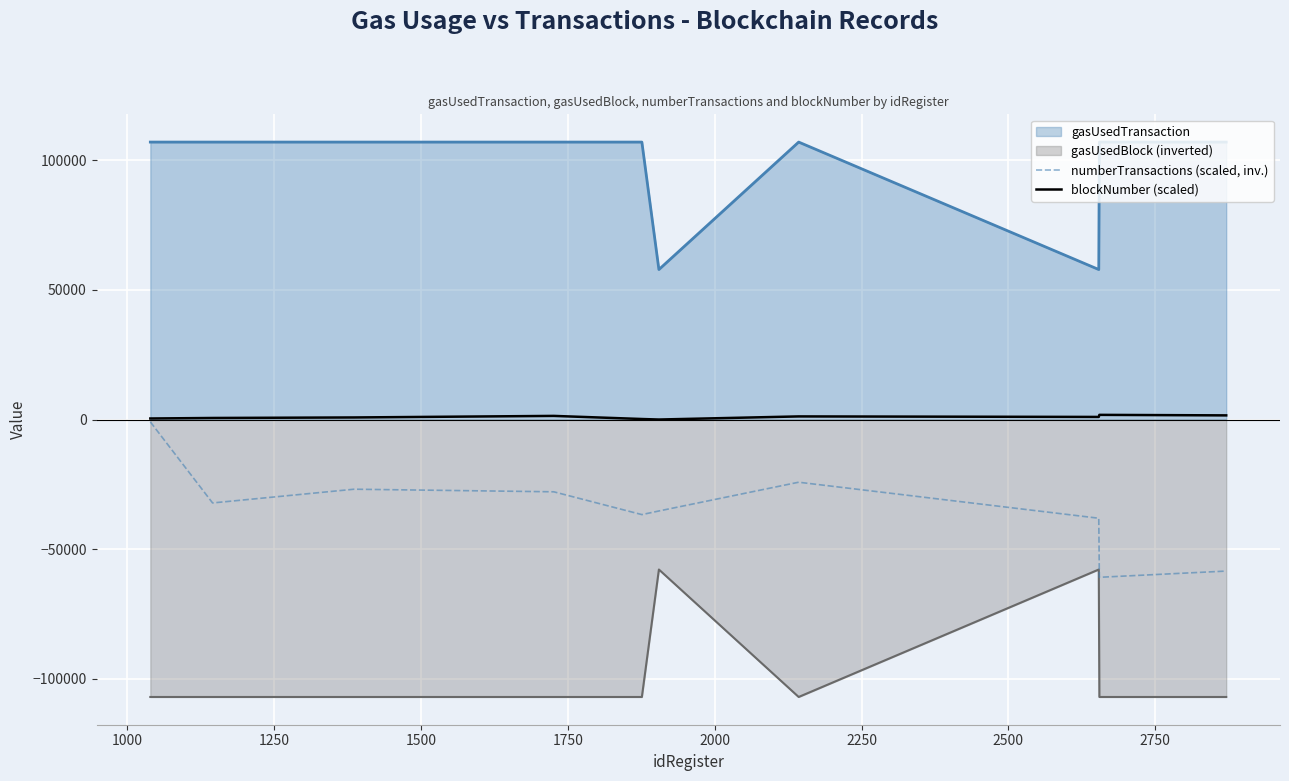

List the series in order of their peak value, highest first.

gasUsedTransaction, blockNumber (scaled), numberTransactions (scaled, inv.), gasUsedBlock (inverted)